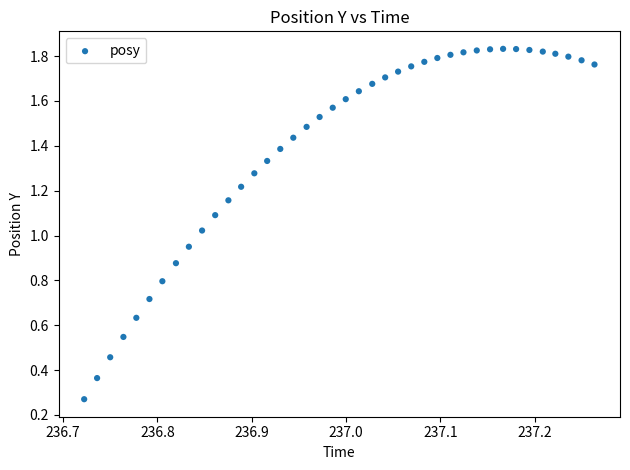

How many points are shown in the scatter plot?

40